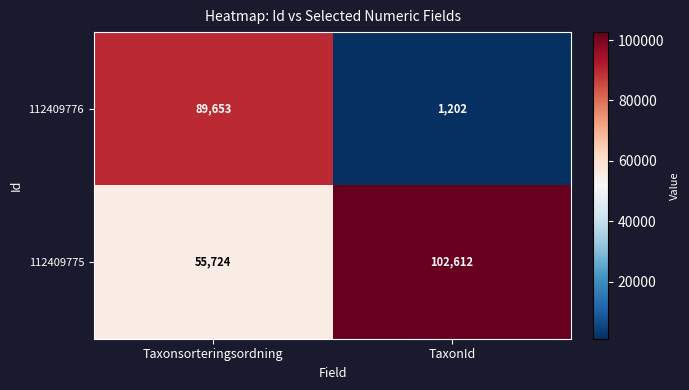

Which series has the widest spread of values?

112409776